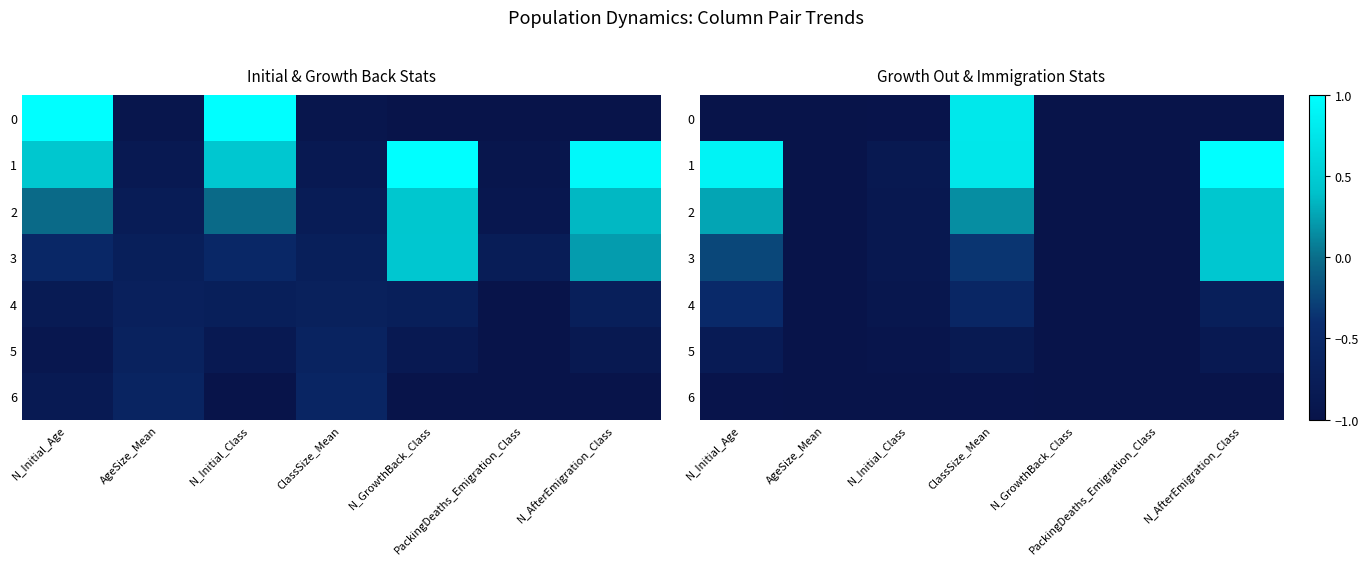

What is the average value of the 0 series?

-0.7